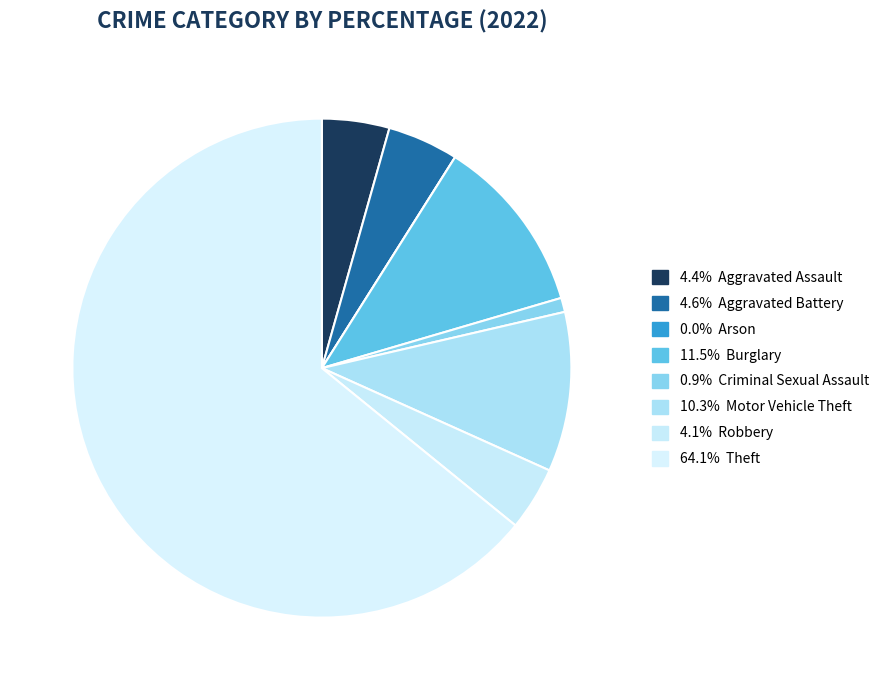

Count the number of slices in the pie.

8